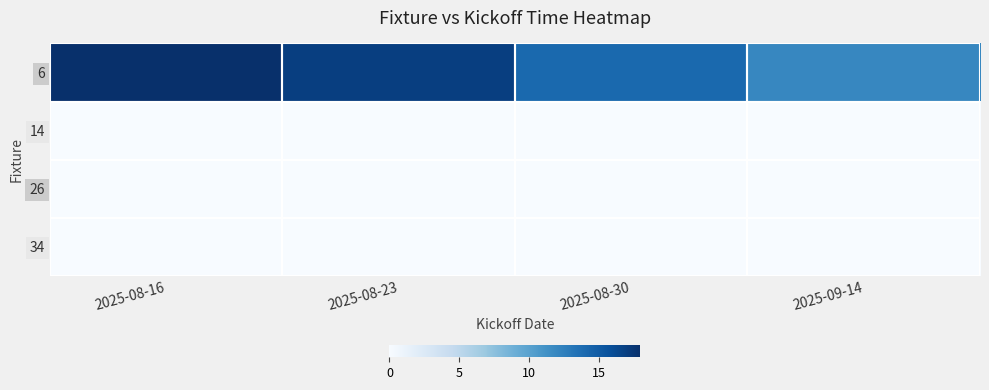

Which series has the largest total across all categories?

6